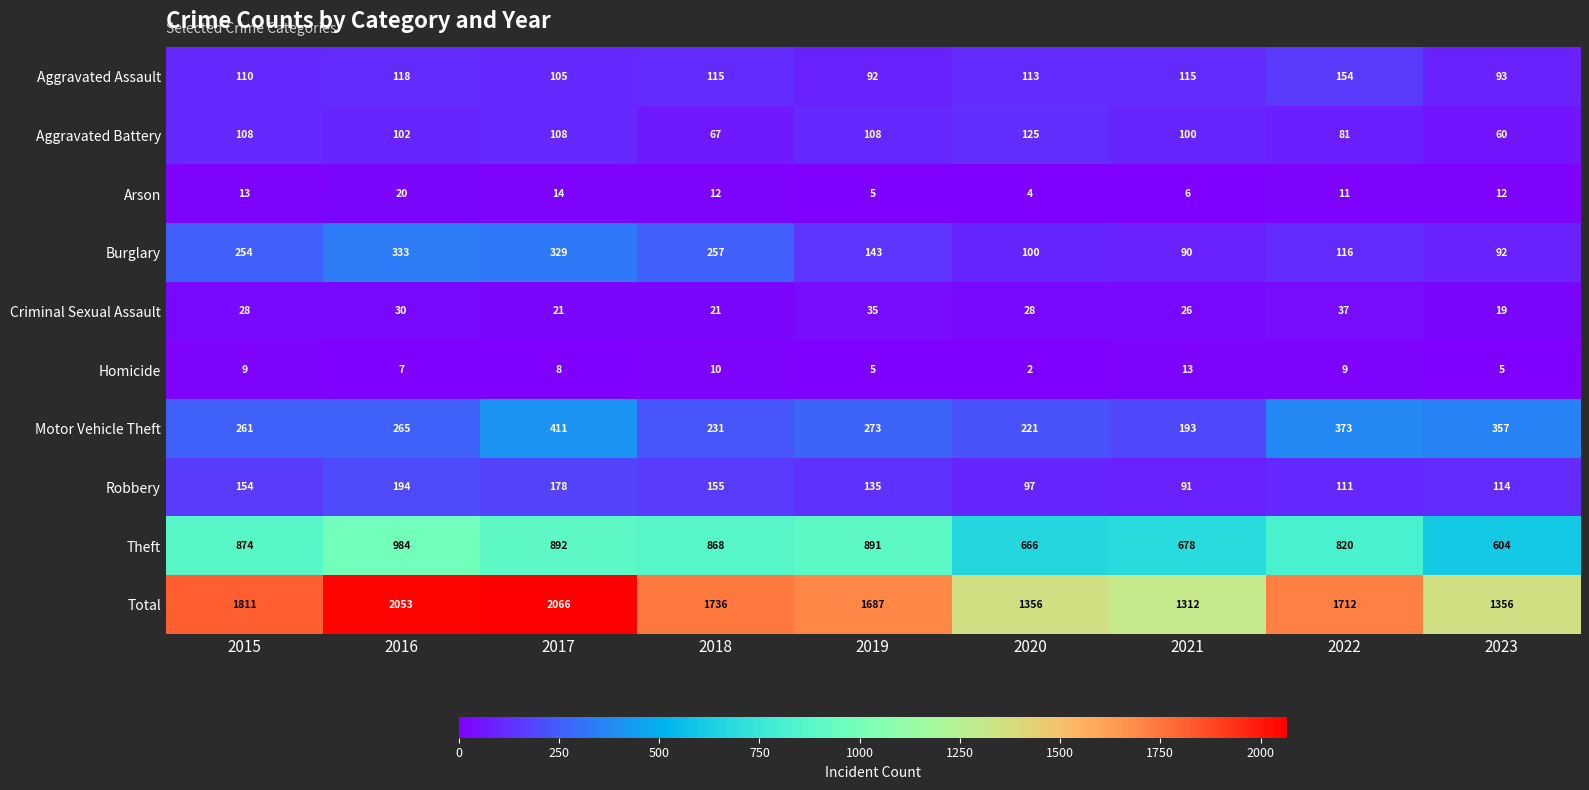

What is the difference between the maximum and minimum values in the Arson series?

16